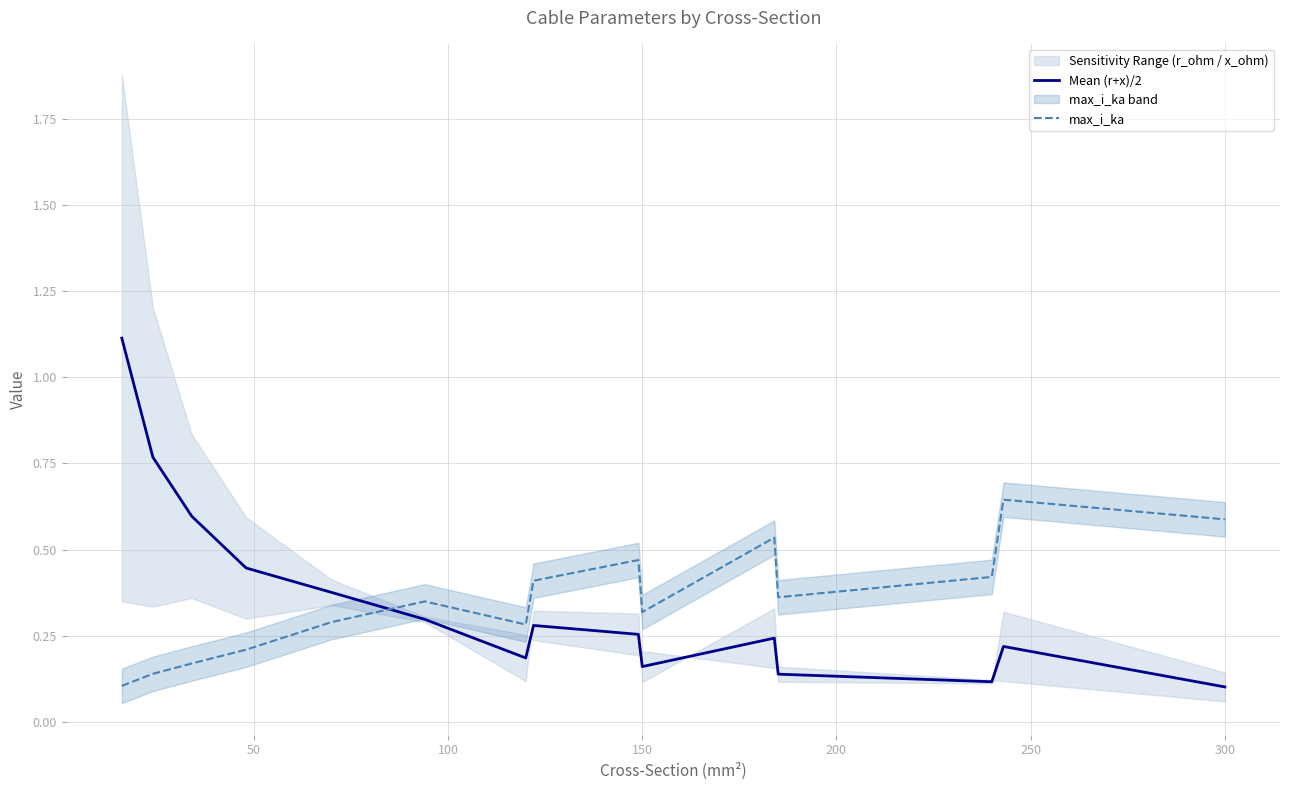

Does the chart have visible grid lines?

Yes